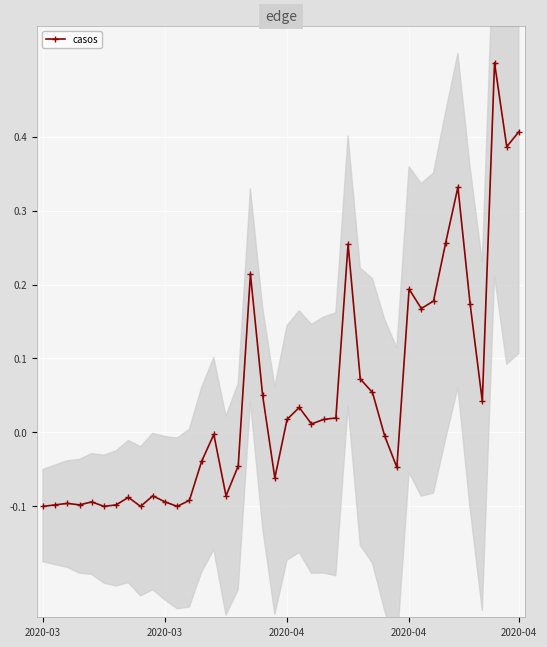

Which label corresponds to the largest value in the chart?

37